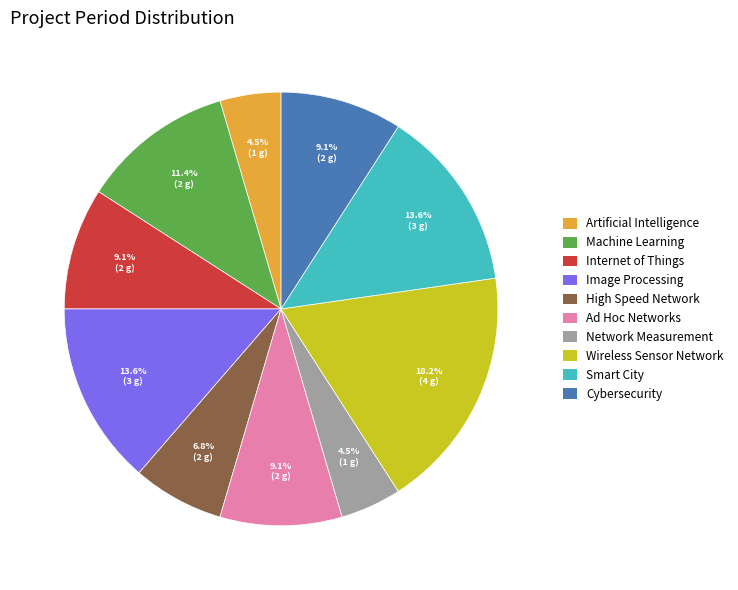

Which has a higher value, Wireless Sensor Network or Artificial Intelligence?

Wireless Sensor Network